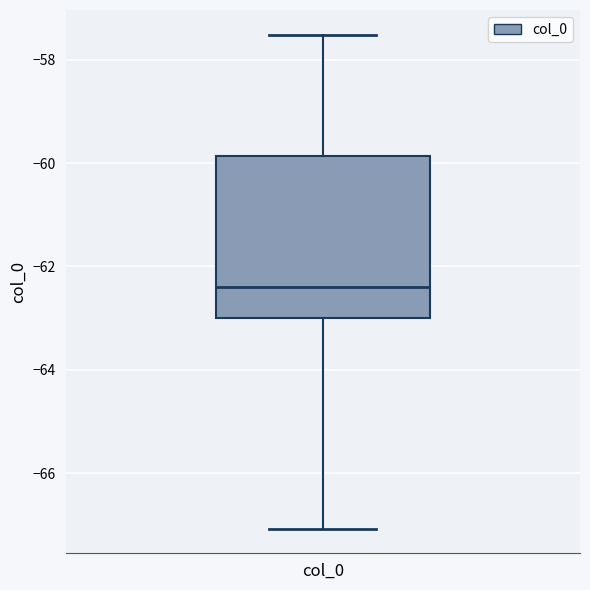

Transcribe this box plot: give where the median line is, the range the box spans, and where the two whiskers end, as read against the y-axis. The values are not printed on the chart, so give them approximately, as read against the axis.

median -62.4, box -63.0 to -59.8, whiskers -67.0 to -57.6